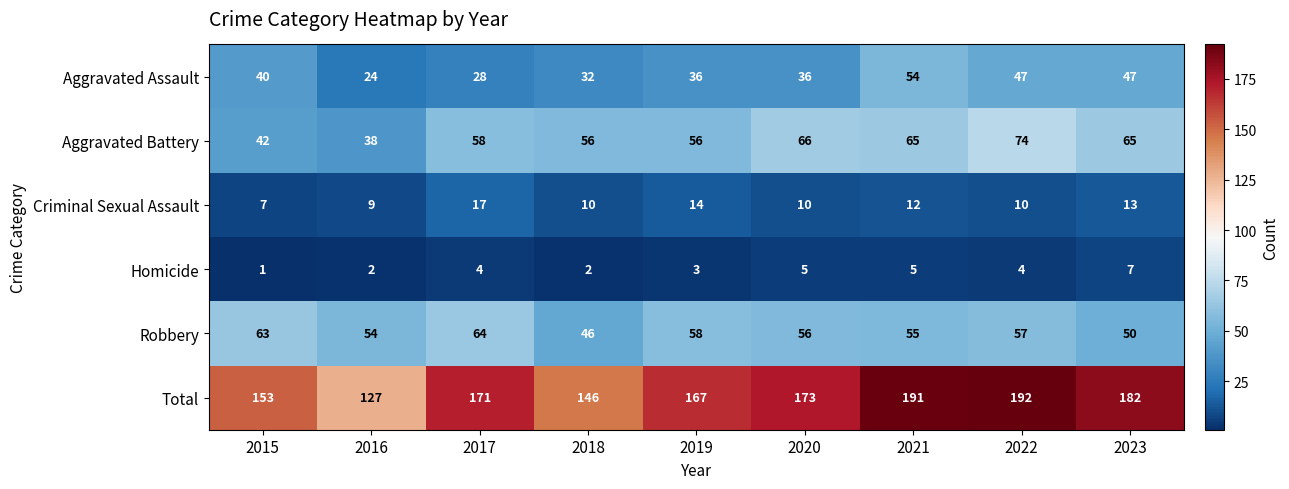

The Criminal Sexual Assault series shows 10 at 2020. True or false?

True